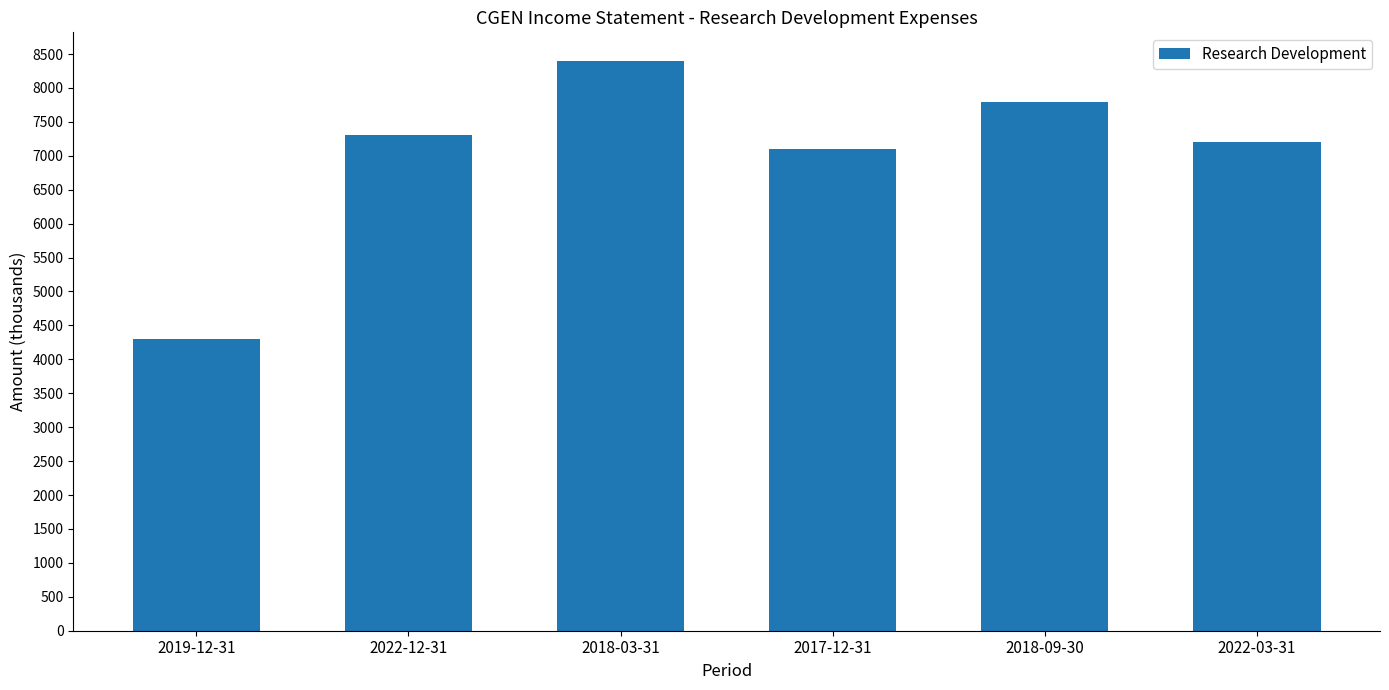

Reading left to right, list all the values displayed in this chart.

2019-12-31=4300	2022-12-31=7300	2018-03-31=8400	2017-12-31=7100	2018-09-30=7800	2022-03-31=7200